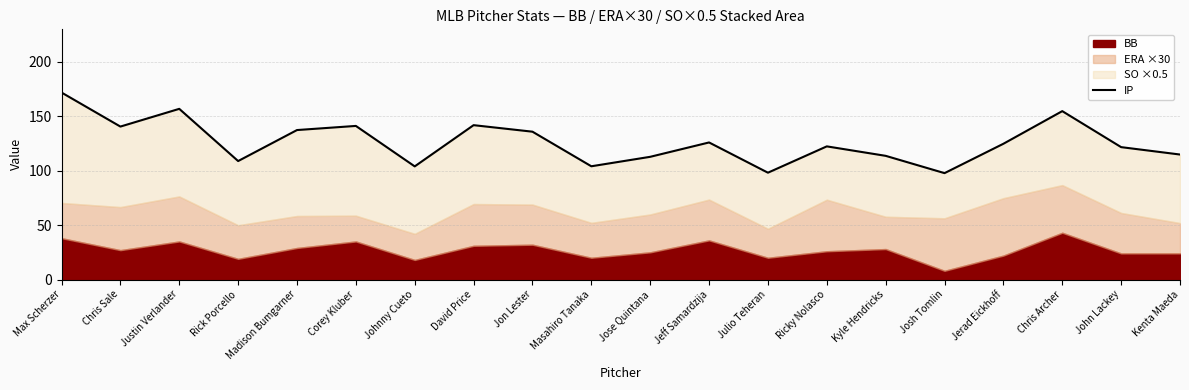

The chart shows a value of 222.5 at Jon Lester. True or false?

False